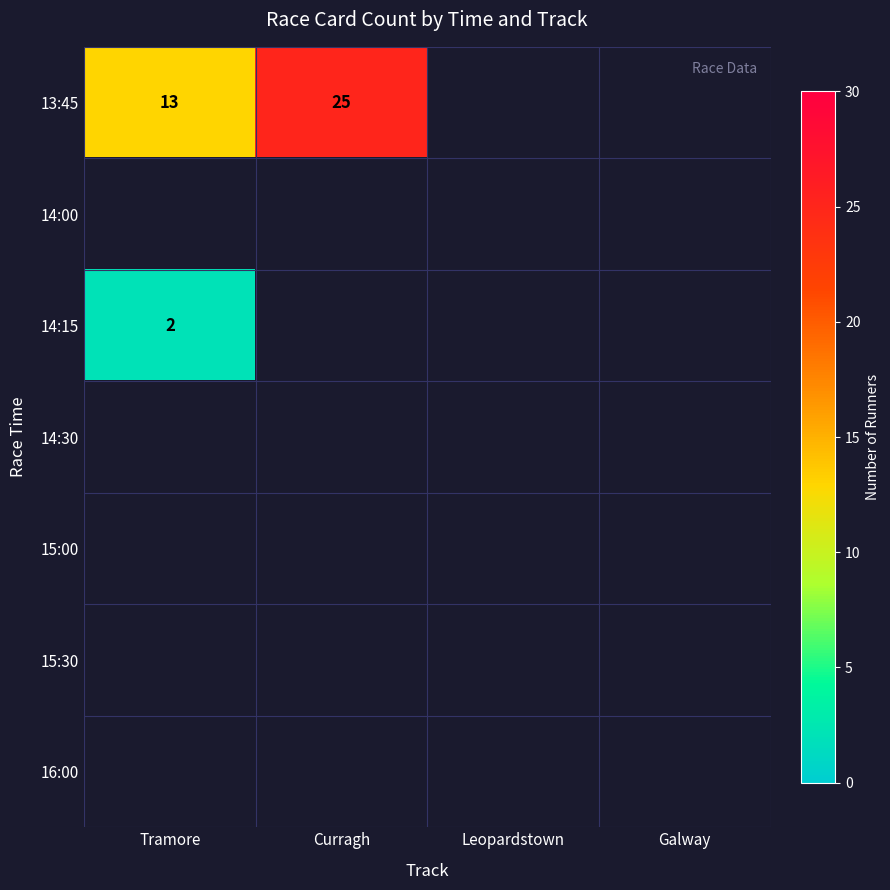

True or false: 16:00 has a value of 0 at Curragh.

True